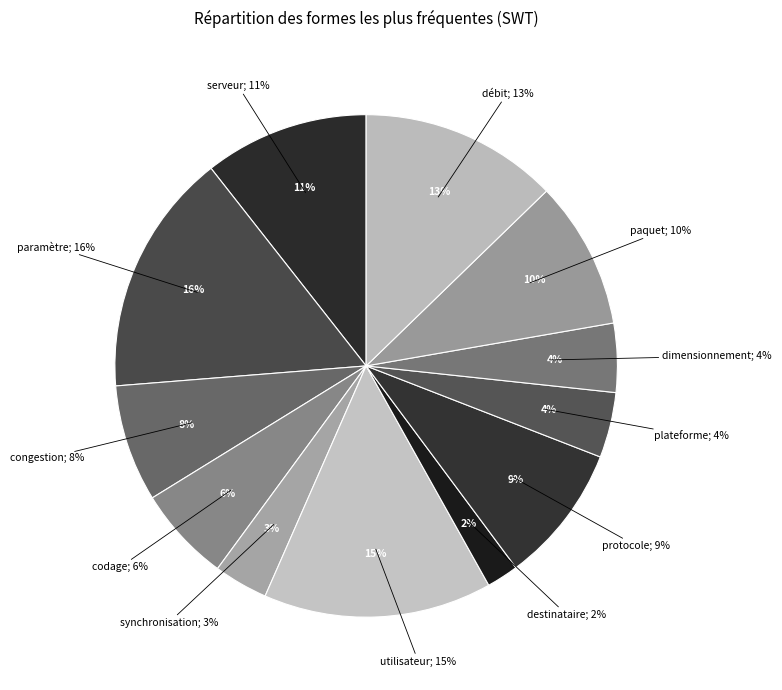

Rank the categories by value from highest to lowest.

paramètre, utilisateur, débit, serveur, paquet, protocole, congestion, codage, dimensionnement, plateforme, synchronisation, destinataire